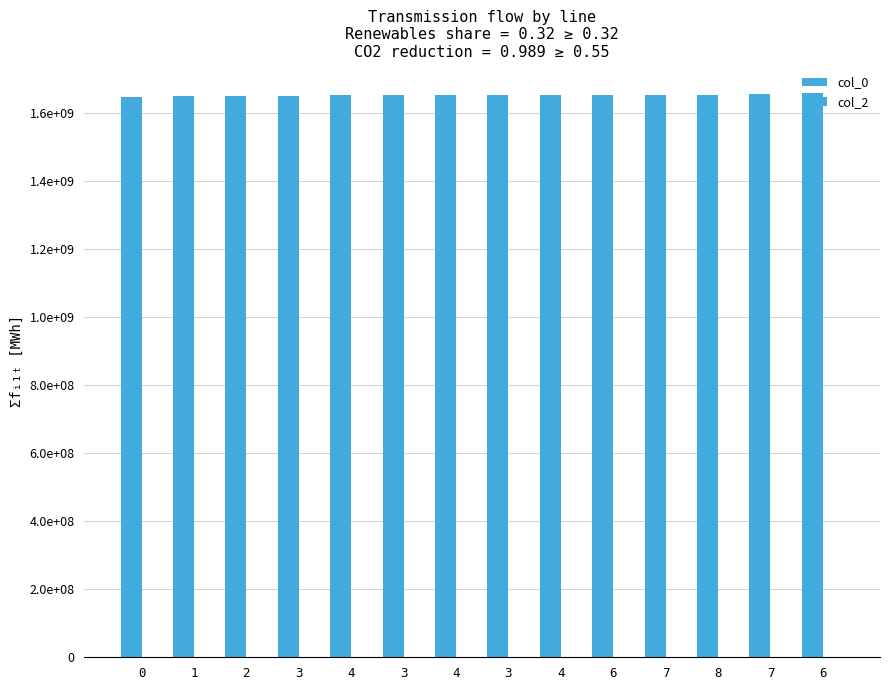

Are the bars horizontal?

No